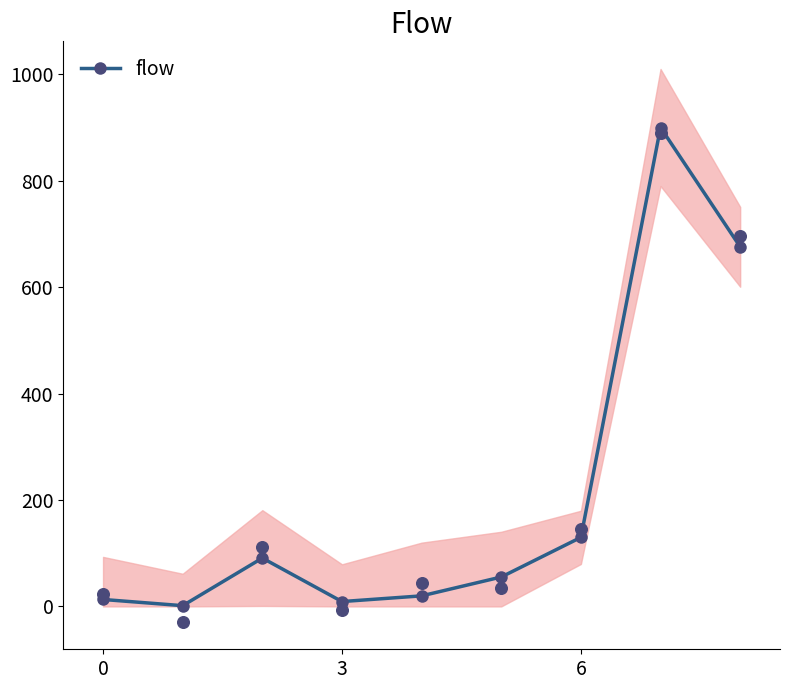

Approximately how many times larger is the value at 0 compared to 3?

1.4